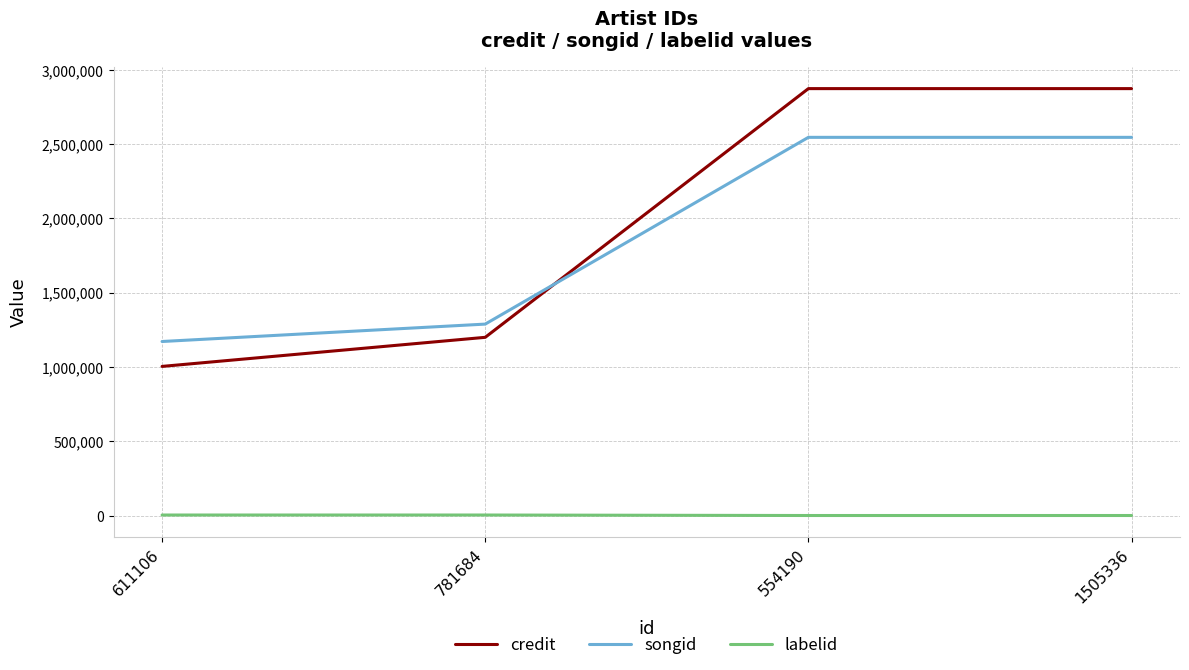

What is the difference between the maximum and minimum values in the songid series?

1374145